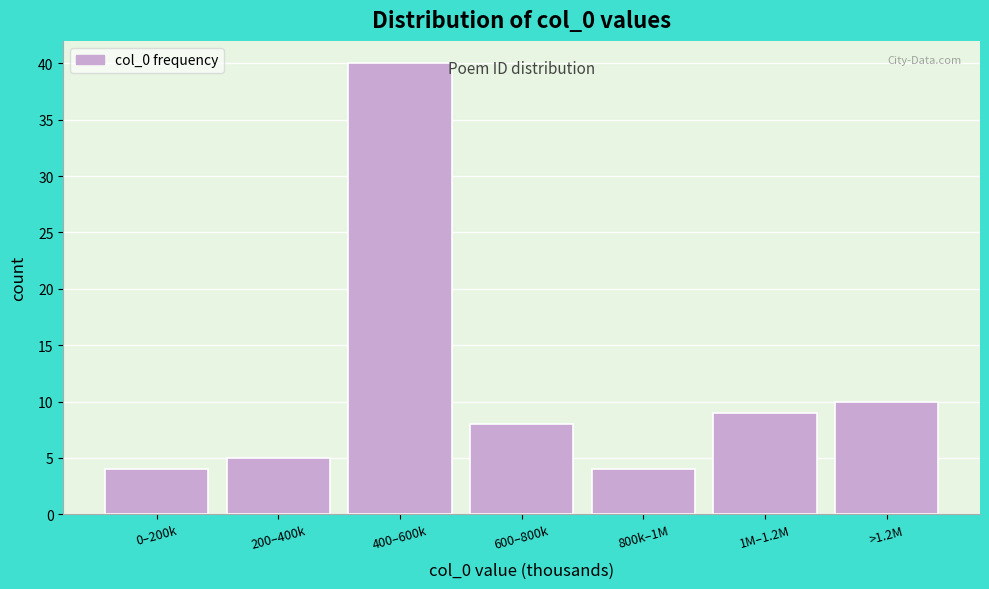

Reading left to right, what are all the values shown in this chart?

4	5	40	8	4	9	10